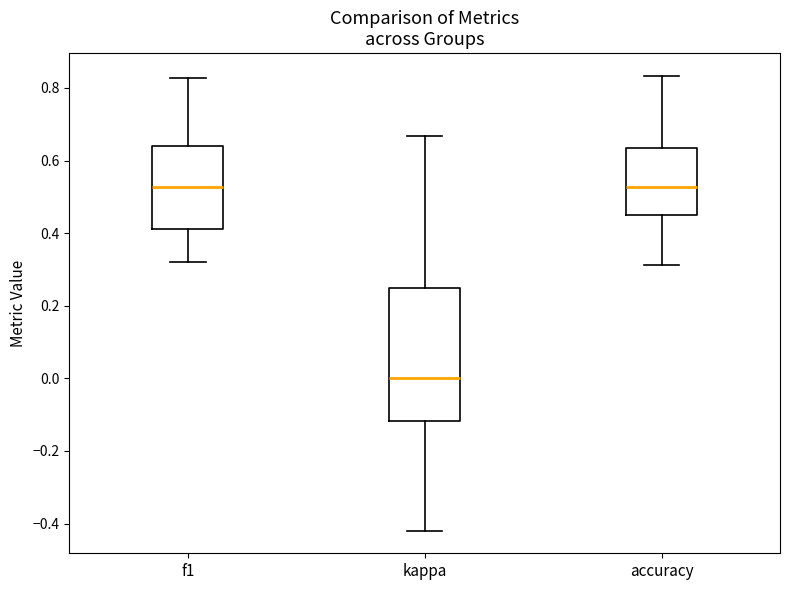

Reading left to right, transcribe this box plot: for each box, give where its median line is, the range the box spans, and where its two whiskers end, as read against the y-axis. The values are not printed on the chart, so give them approximately, as read against the axis.

f1: median 0.52, box 0.42 to 0.64, whiskers 0.32 to 0.82
kappa: median 0.00, box -0.12 to 0.26, whiskers -0.42 to 0.66
accuracy: median 0.52, box 0.46 to 0.64, whiskers 0.32 to 0.84